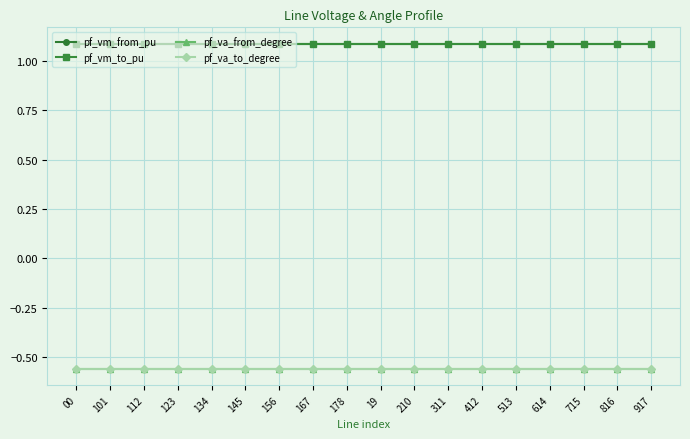

True or false: pf_vm_to_pu and pf_va_to_degree cross at least once.

False